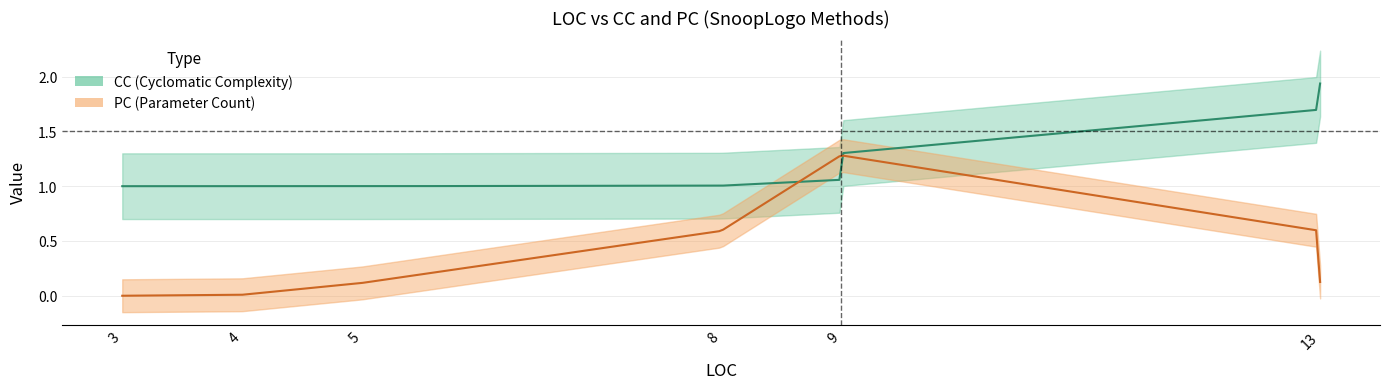

Is the value of CC at 13 greater than the value of PC at 13?

Yes